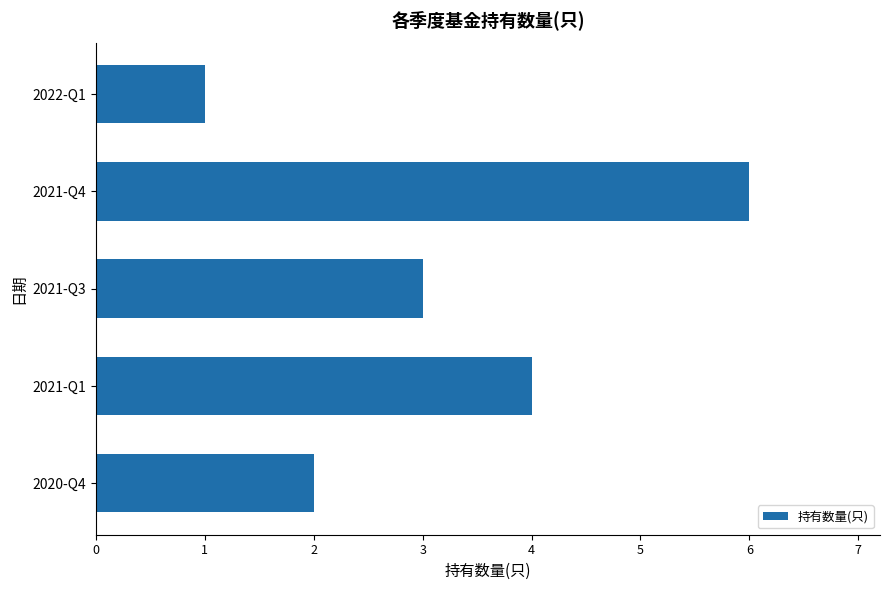

What is the change in value from 2022-Q1 to 2021-Q4?

+5